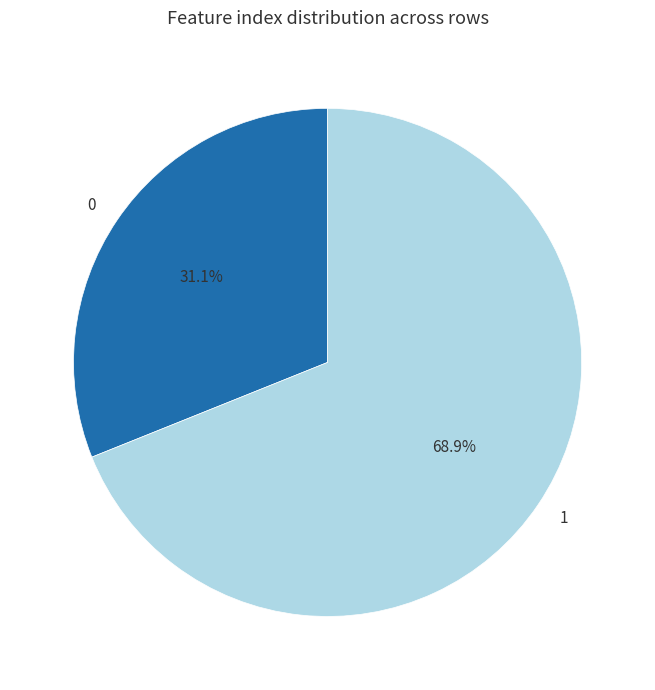

What is the ratio of the value at 1 to the value at 0?

2.2